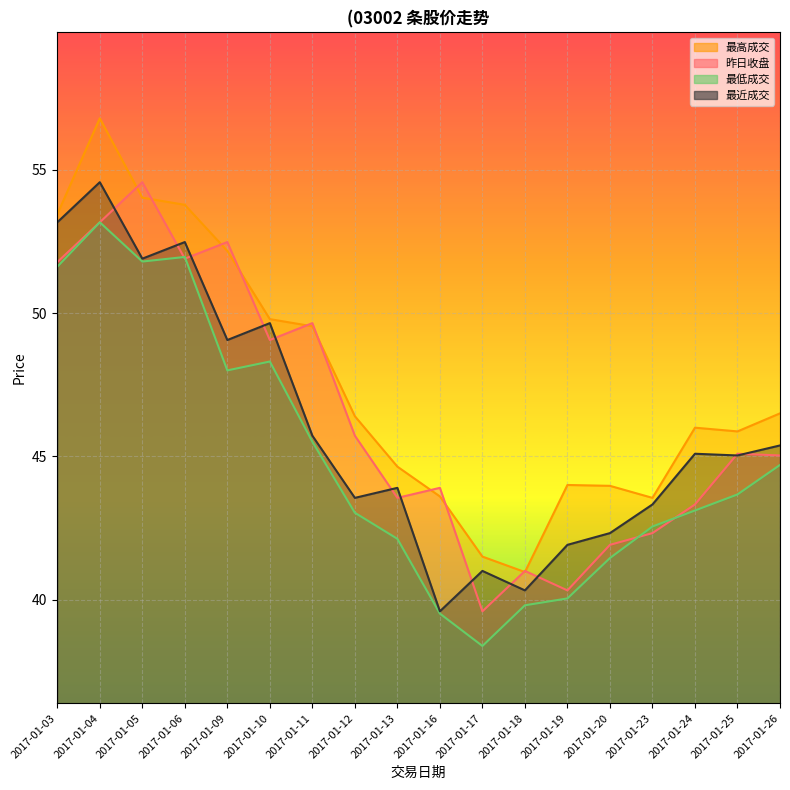

What is the value of the 最近成交 point at the 6th from the left?

49.6